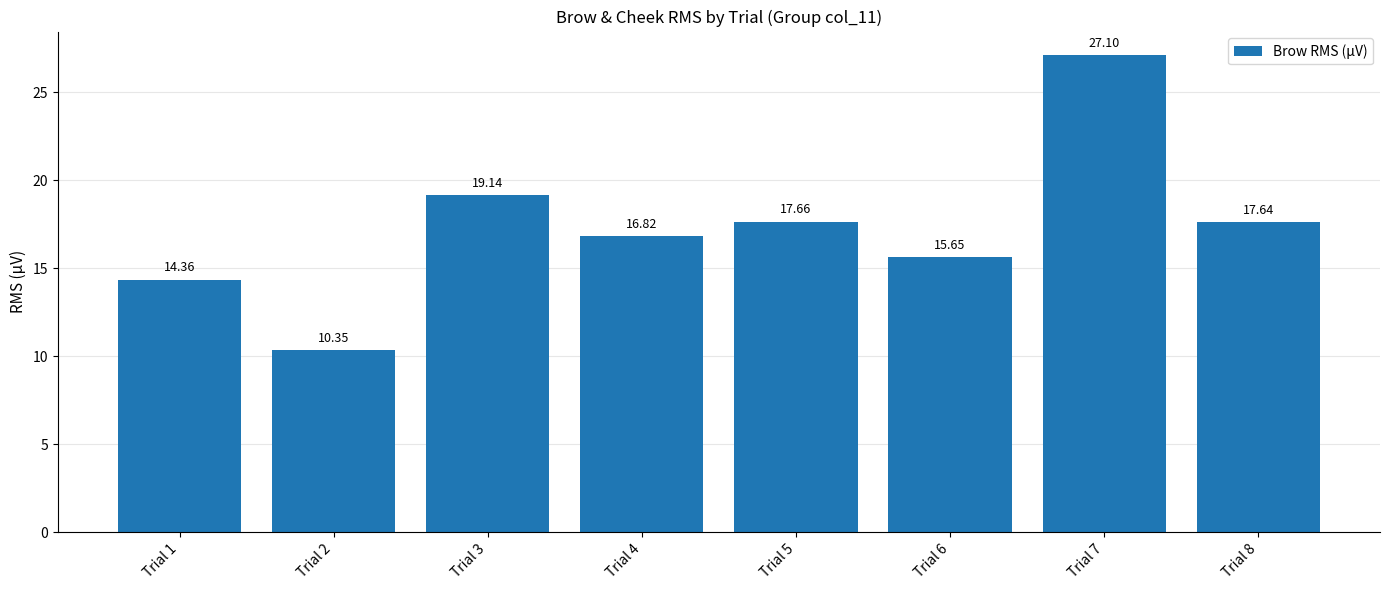

What is the change in value from Trial 1 to Trial 2?

-4.0